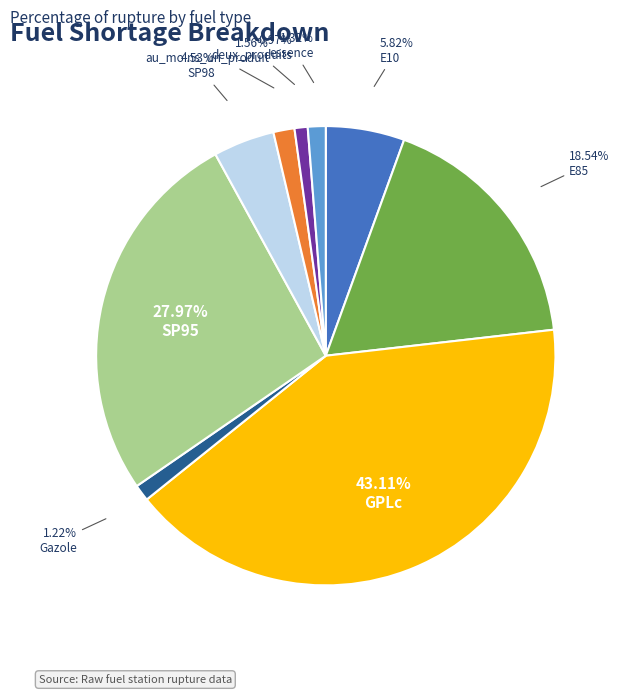

What is the change in value from au_moins_un_produit to deux_produits?

-0.6